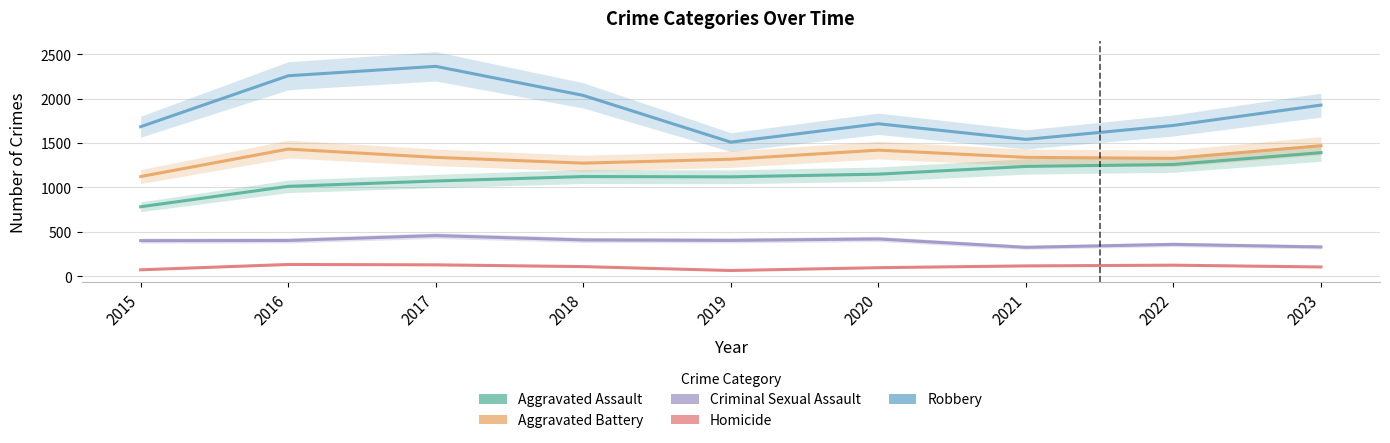

Rank the categories by Aggravated Assault value from lowest to highest.

2015, 2016, 2017, 2019, 2018, 2020, 2021, 2022, 2023